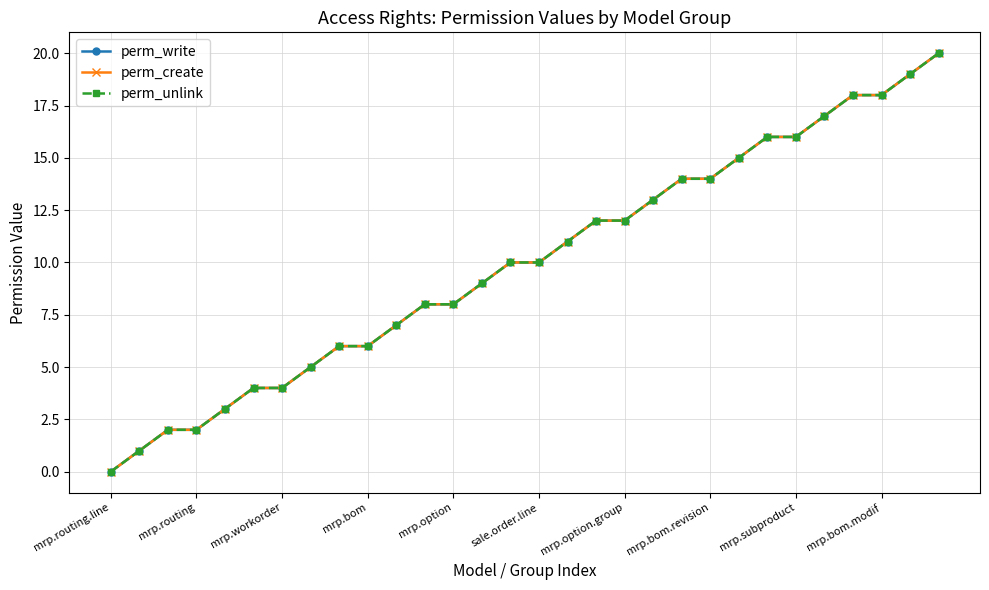

Which series has the largest range (max minus min)?

perm_write